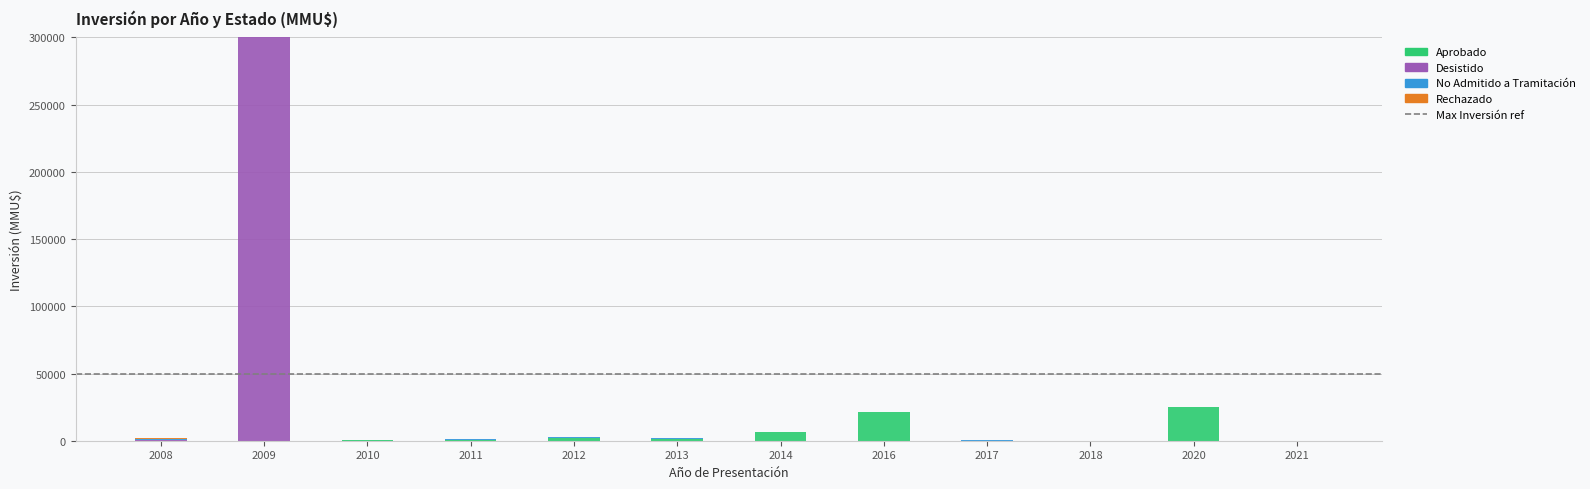

At which category is the sum across all series the highest?

2009